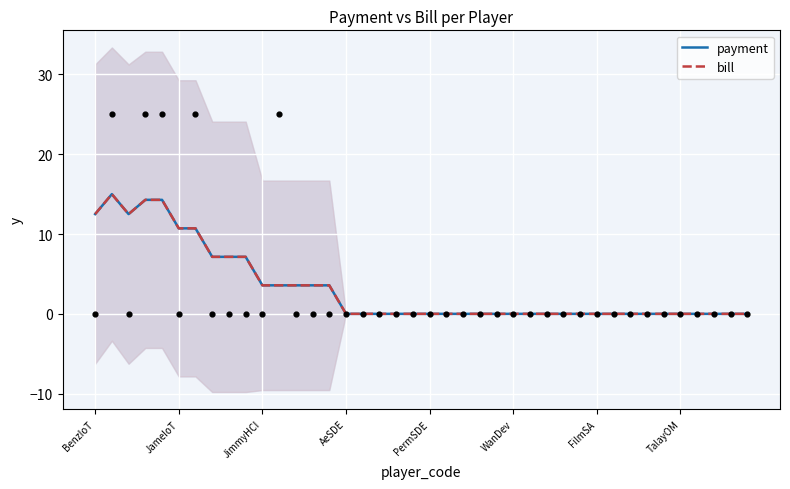

What are all the series names shown in the legend?

payment, bill